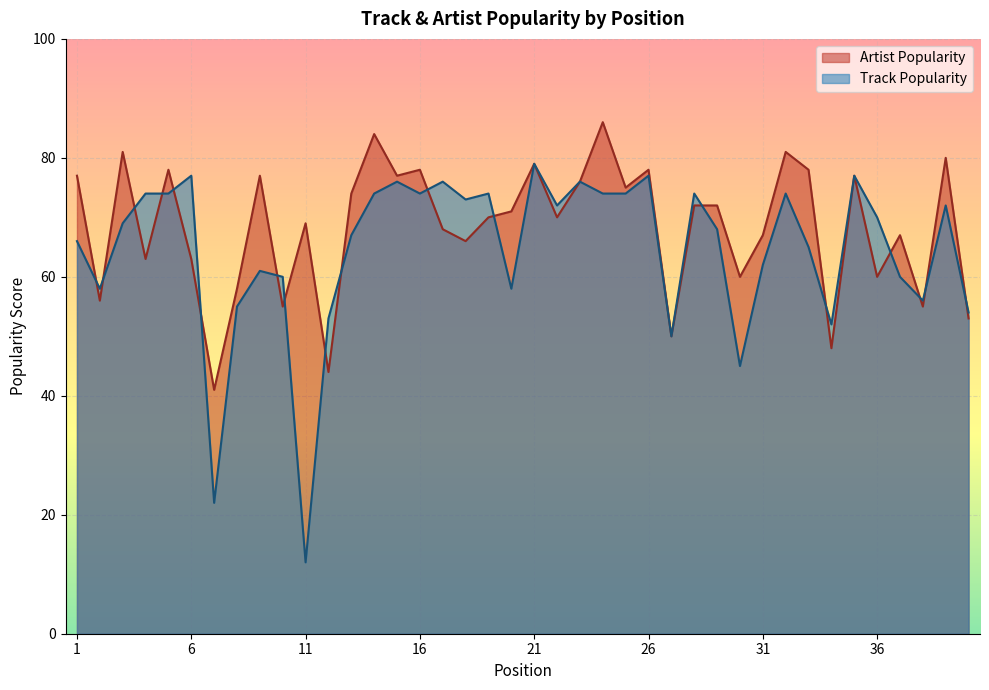

Does the chart display data point markers on the line(s)?

No